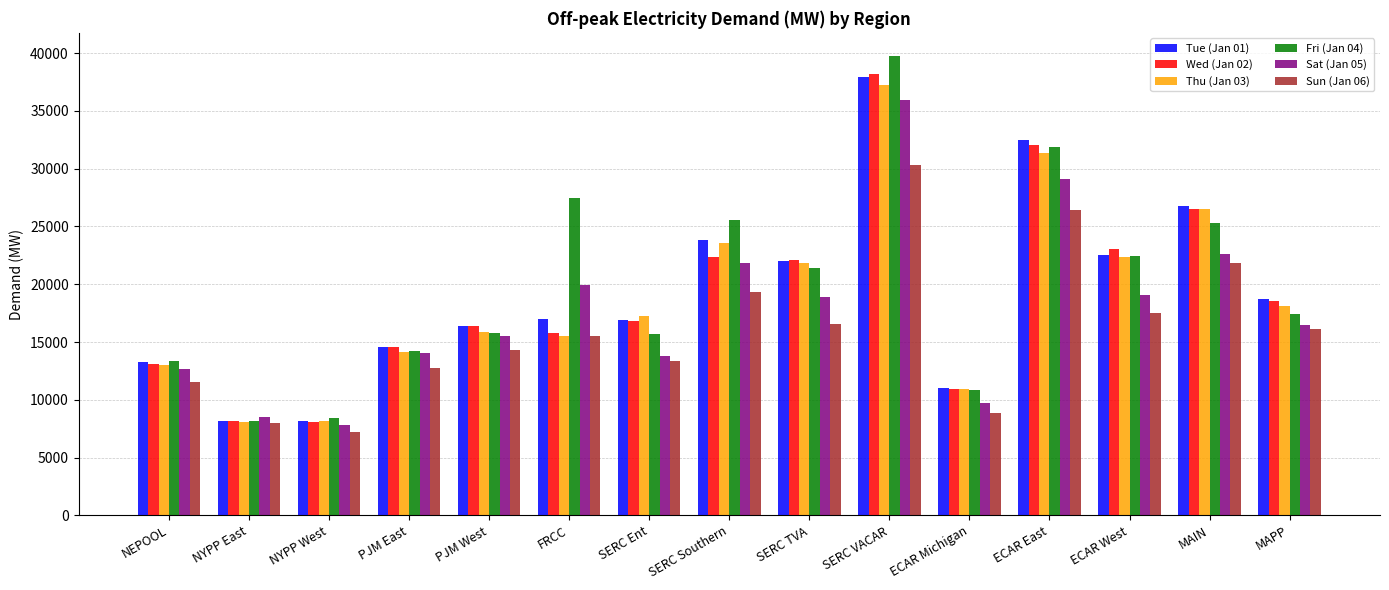

What is the difference between the Sun (Jan 06) values at SERC Southern and NYPP East?

11337.2